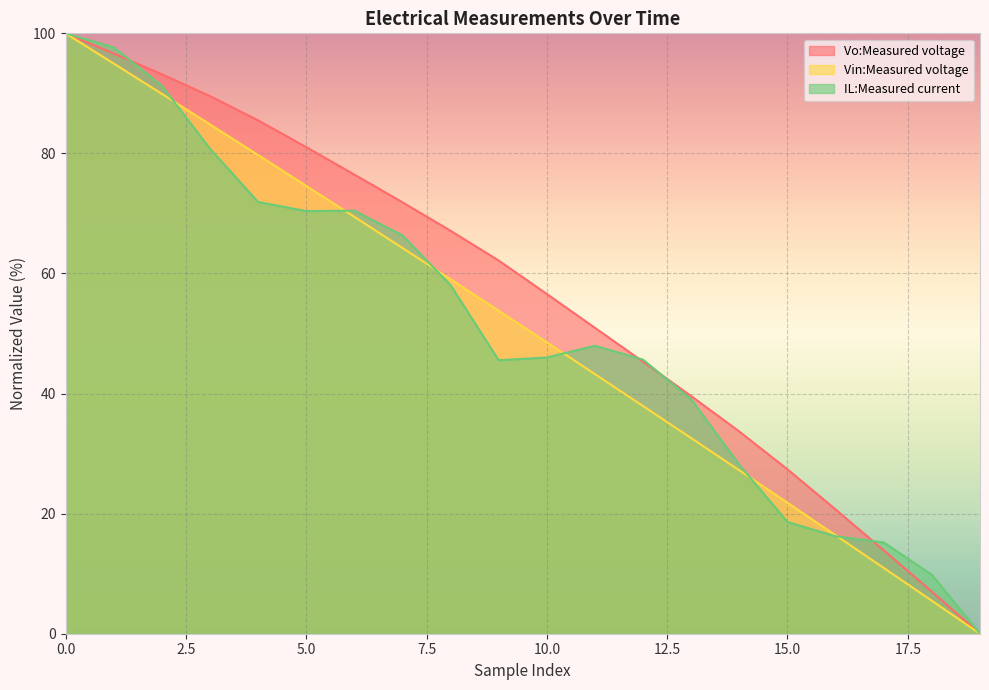

What is the sum of all IL:Measured current values?

1019.1